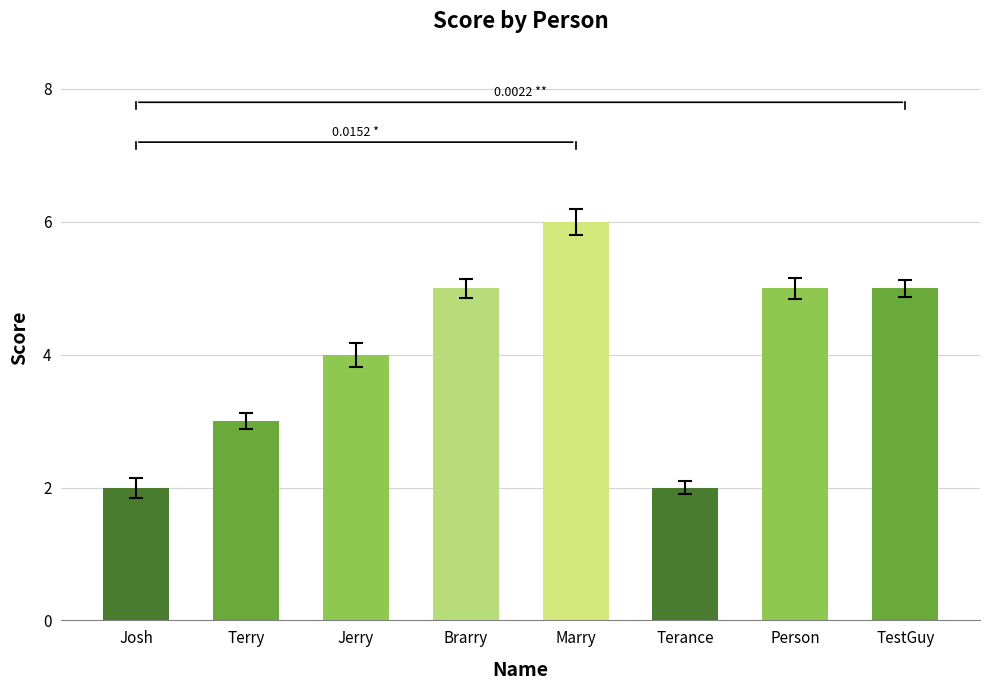

Is it true that the value at Person is 8?

False